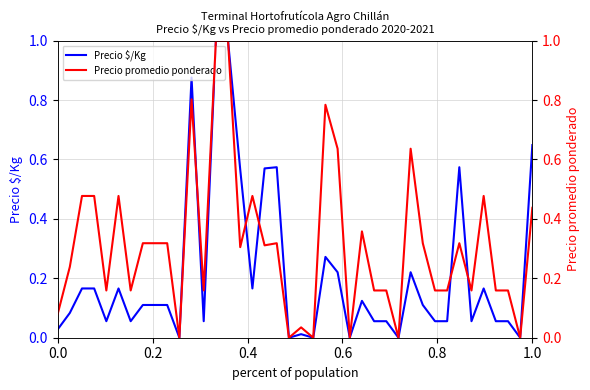

Which series has the largest total across all categories?

Precio promedio ponderado